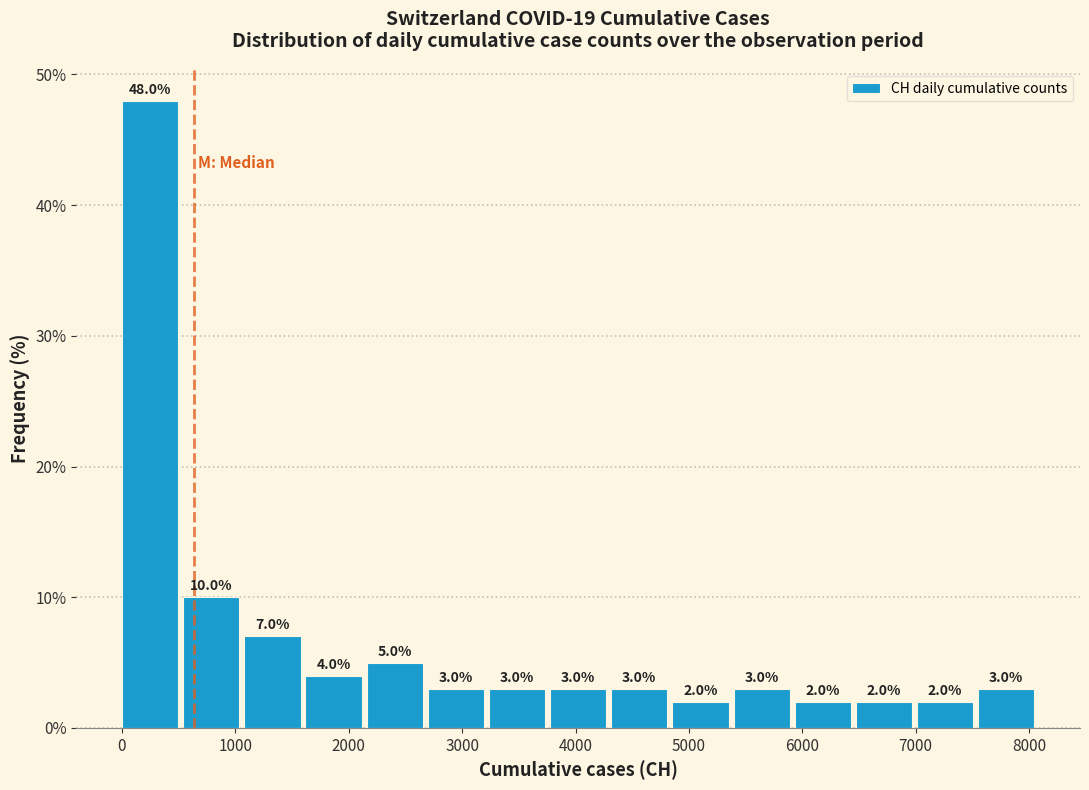

Reading left to right, list every bar in this chart as the range it spans on the x-axis followed by its height. The bar edges are not printed on the chart, so give them approximately, as read against the axis.

0 to 500: 48.0
500 to 1100: 10.0
1100 to 1600: 7.0
1600 to 2200: 4.0
2200 to 2700: 5.0
2700 to 3200: 3.0
3200 to 3800: 3.0
3800 to 4300: 3.0
4300 to 4900: 3.0
4900 to 5400: 2.0
5400 to 5900: 3.0
5900 to 6500: 2.0
6500 to 7000: 2.0
7000 to 7600: 2.0
7600 to 8100: 3.0